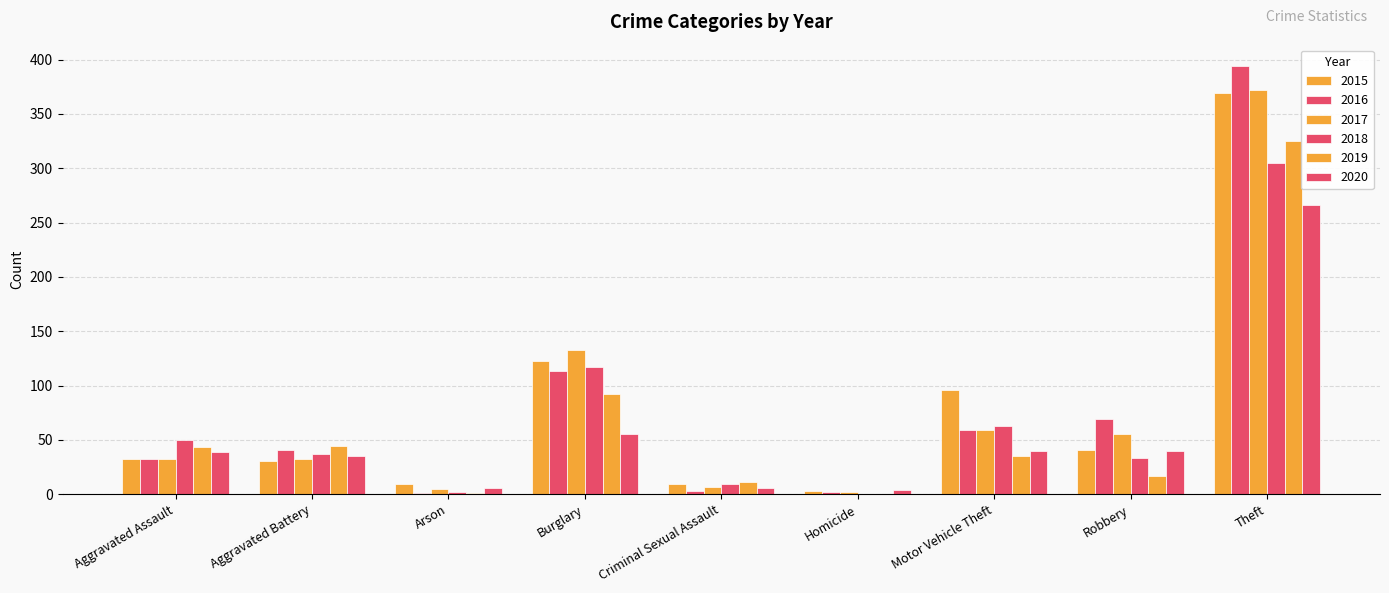

How many series are shown in this chart?

6